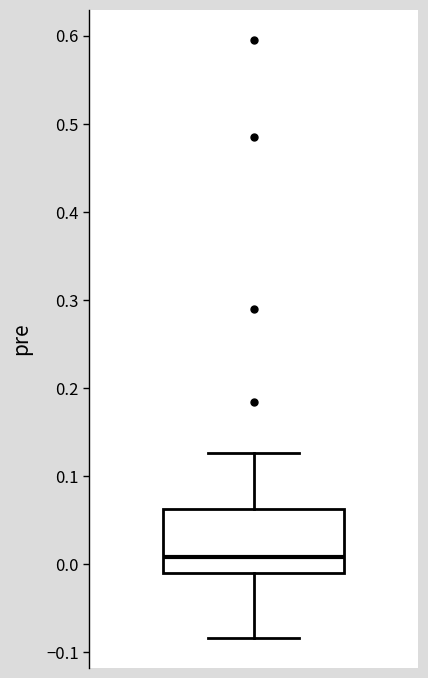

Read this box plot against the y-axis: the position of the median line, the range covered by the box, and the ends of both whiskers. The values are not printed on the chart, so give them approximately, as read against the axis.

median 0.01, box -0.01 to 0.06, whiskers -0.08 to 0.13